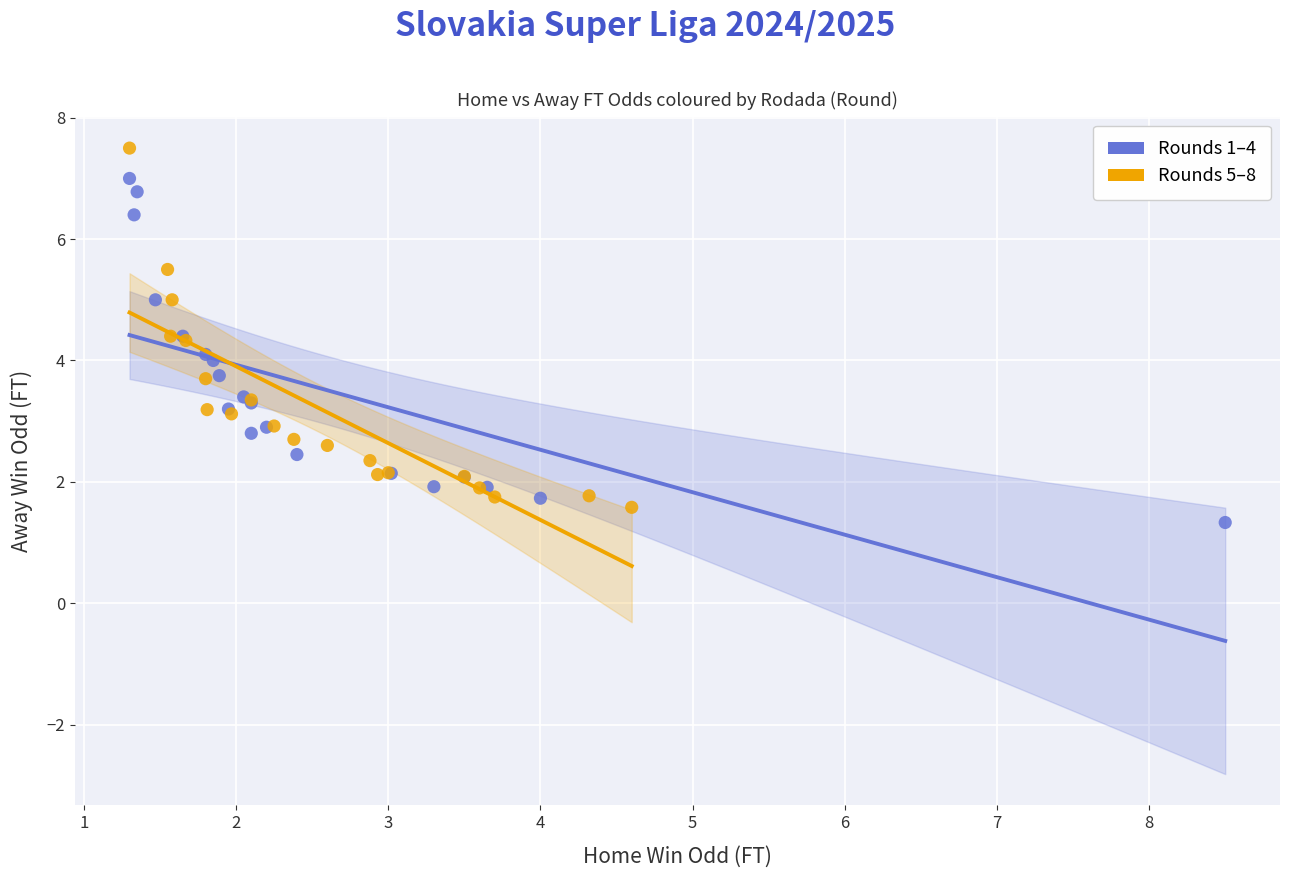

What are all the series names shown in the legend?

Rounds 1–4, Rounds 5–8